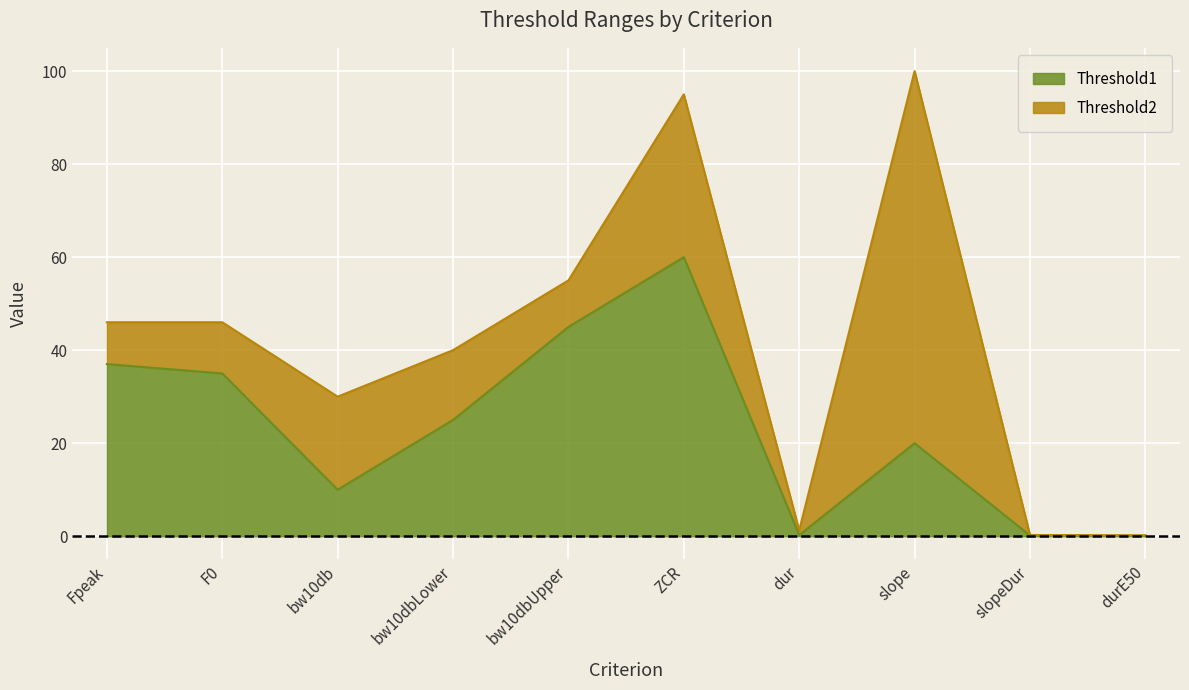

Which series changed the most between bw10dbLower and ZCR?

Threshold2